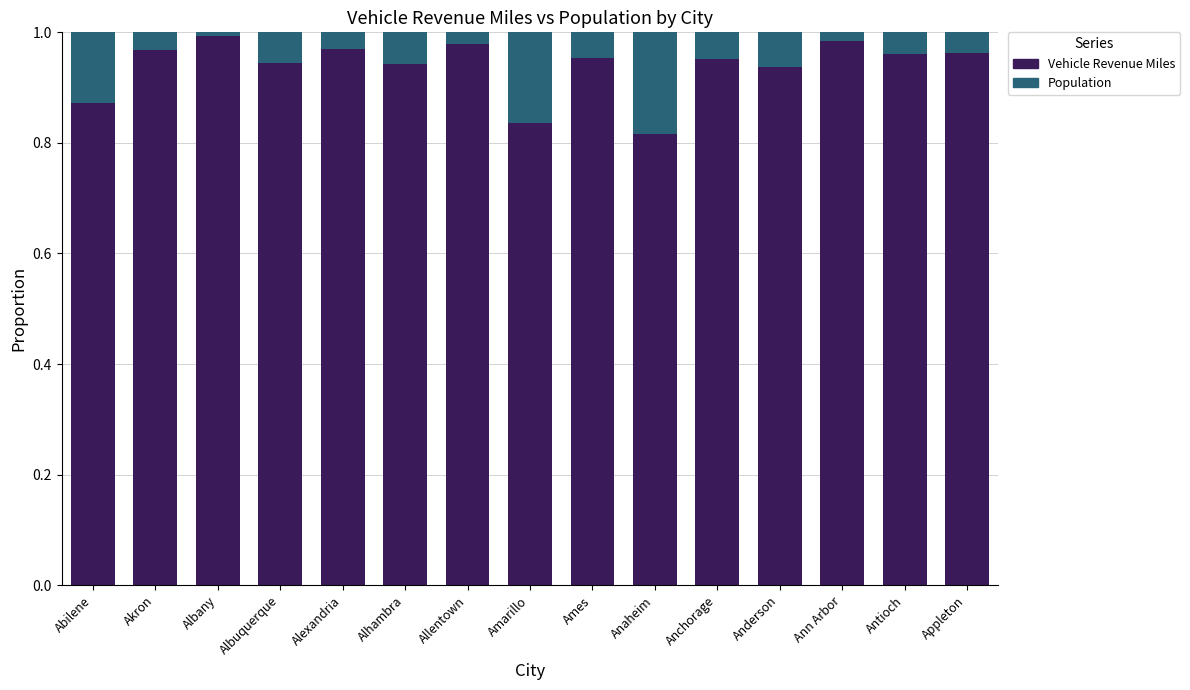

Does the chart contain any negative values?

No